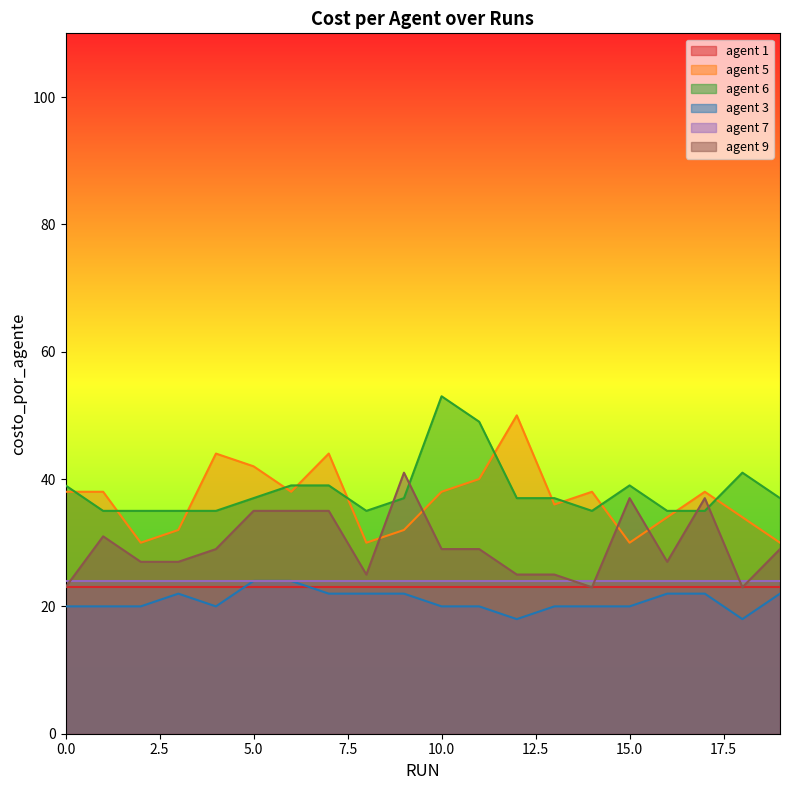

What is the difference between the highest and lowest values at 10.0?

33